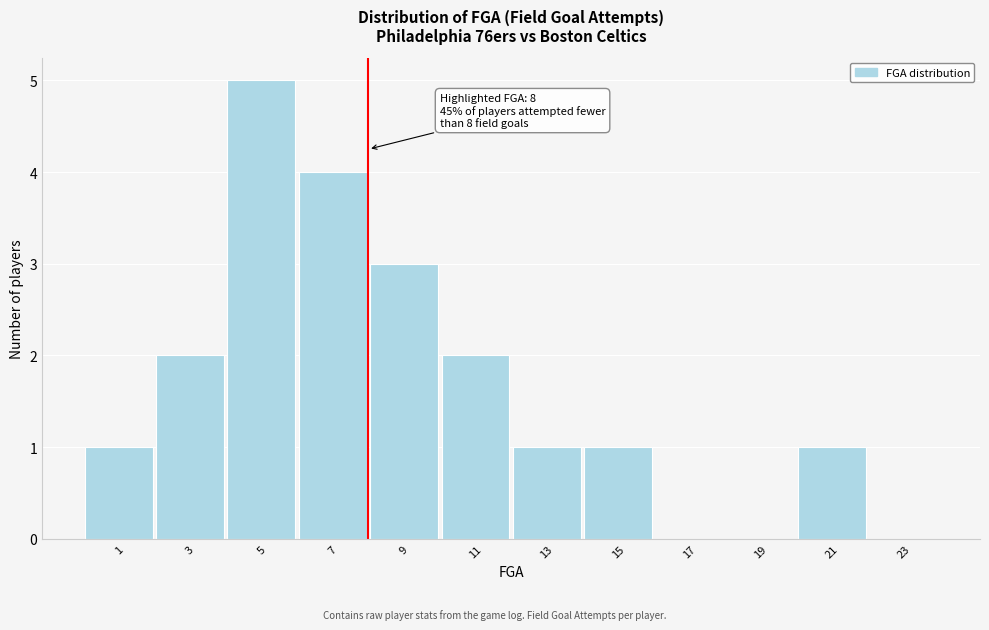

Over which range of the x-axis is the bar tallest?

4 to 6